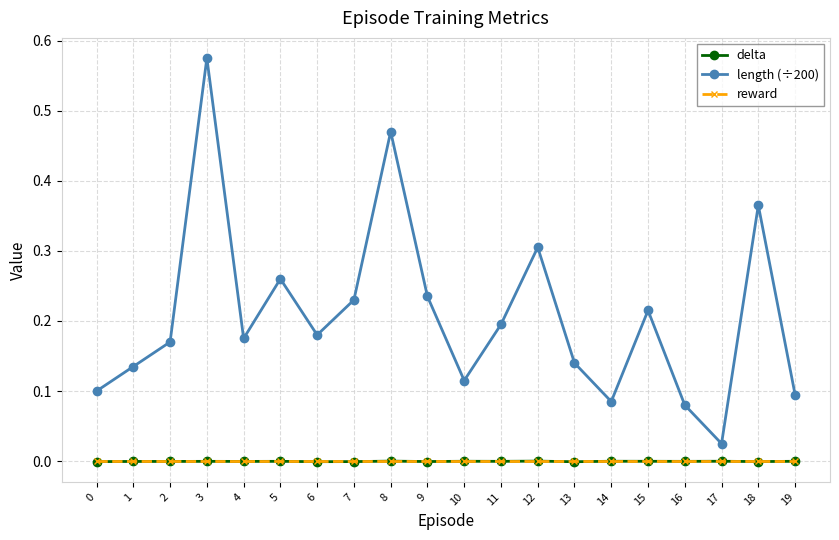

True or false: reward has a value of 0.0 at 12.

True